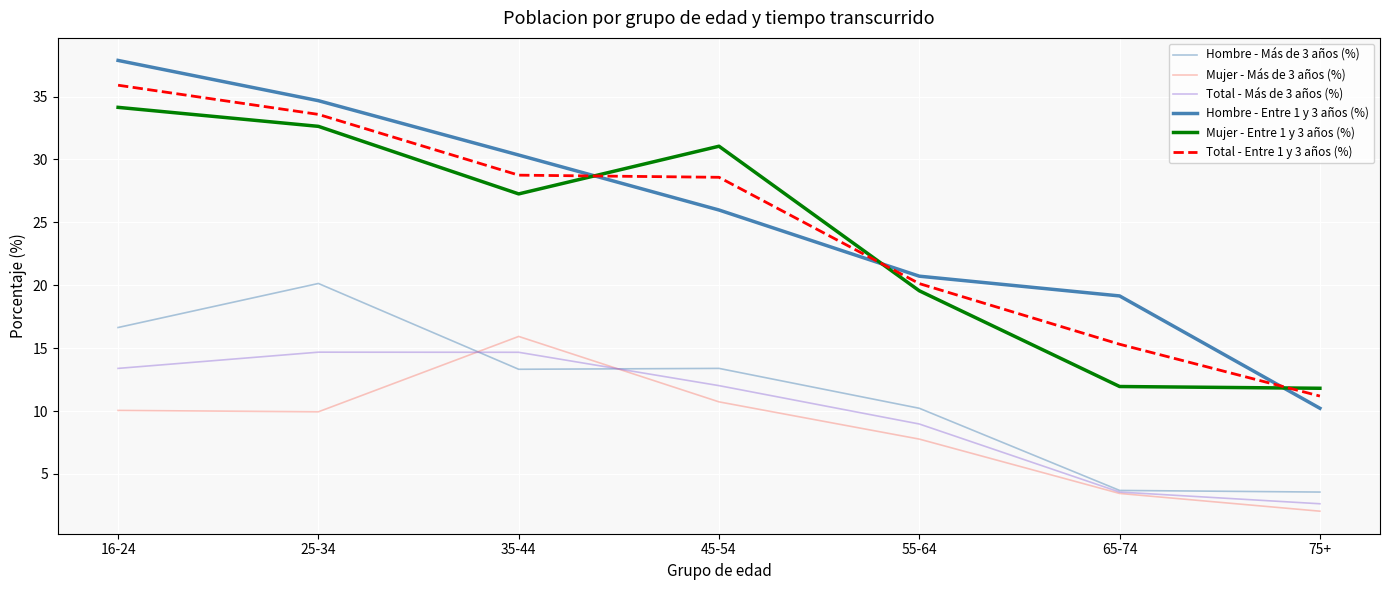

What is the difference between the Total - Entre 1 y 3 años (%) values at 65-74 and 25-34?

18.3